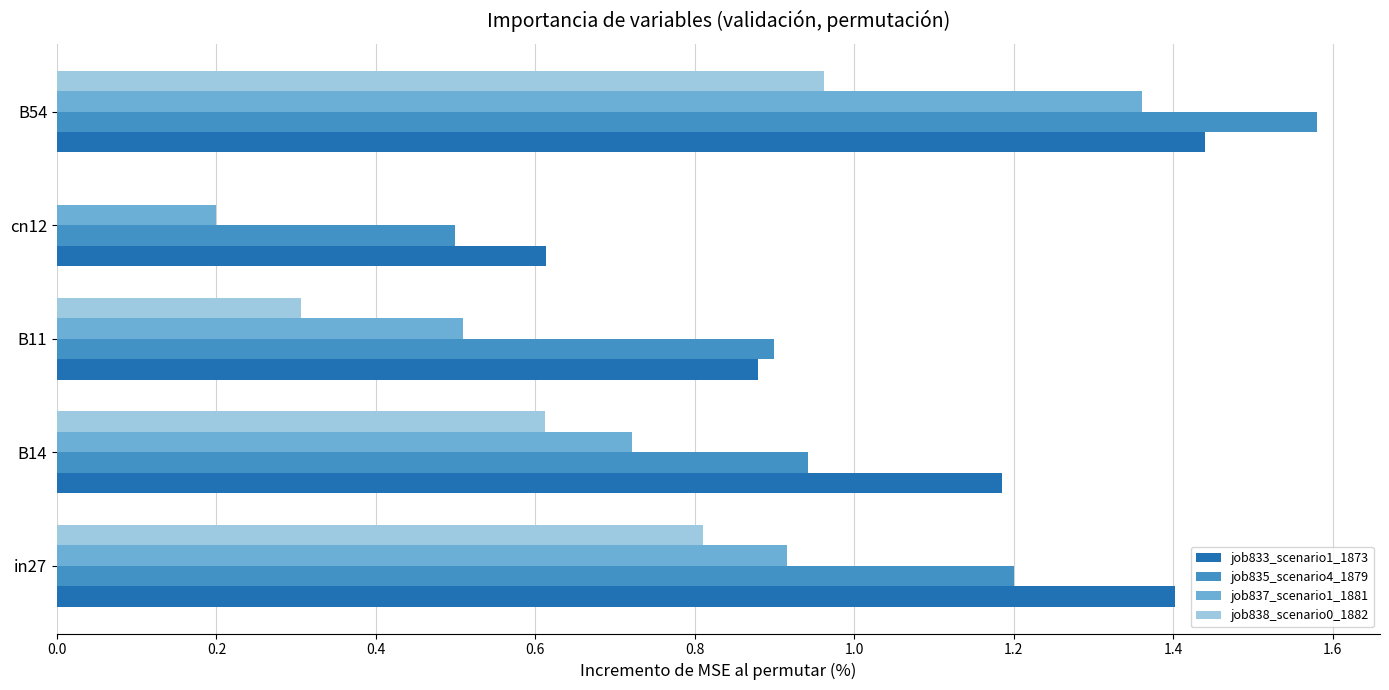

Which series has the largest total across all categories?

job833_scenario1_1873